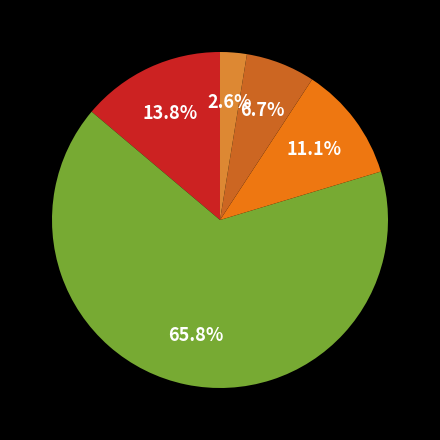

Does any single category account for the majority?

Yes